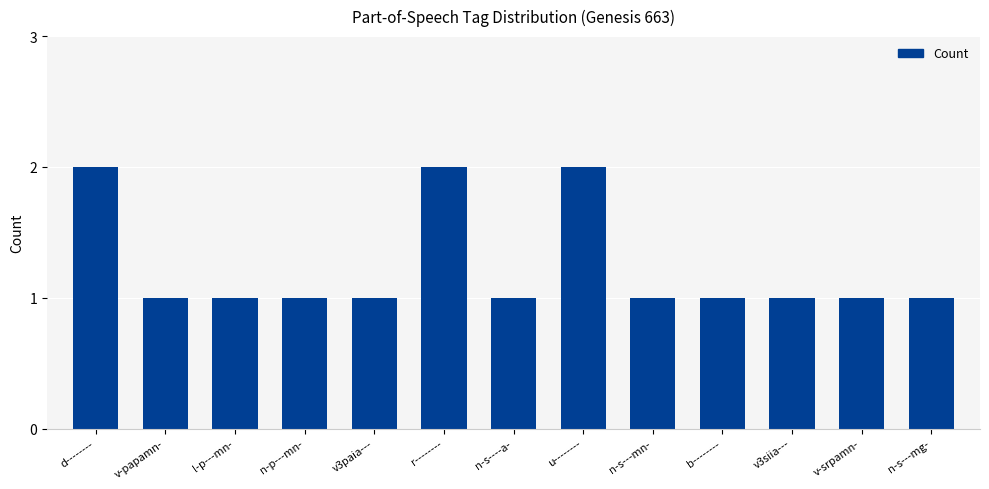

True or false: the data shows 1 at n-s---mg-.

True